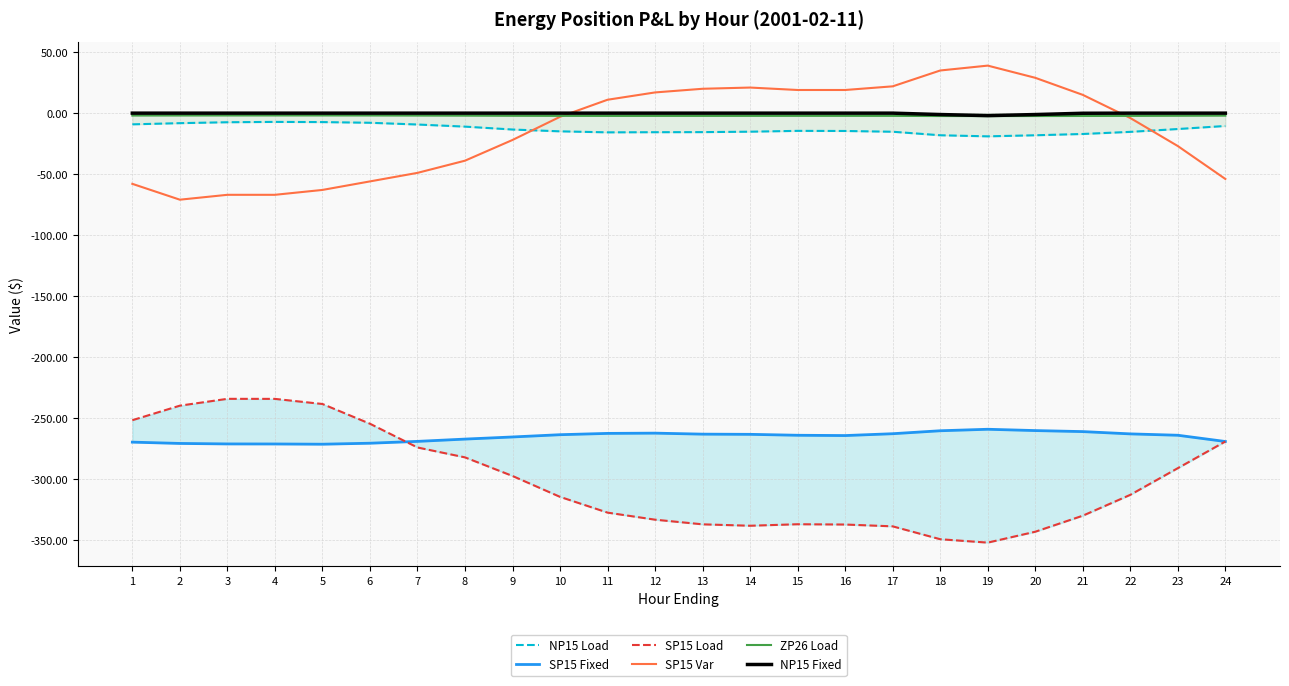

In SP15 Fixed, how many points are higher than both neighbors (excluding endpoints)?

2